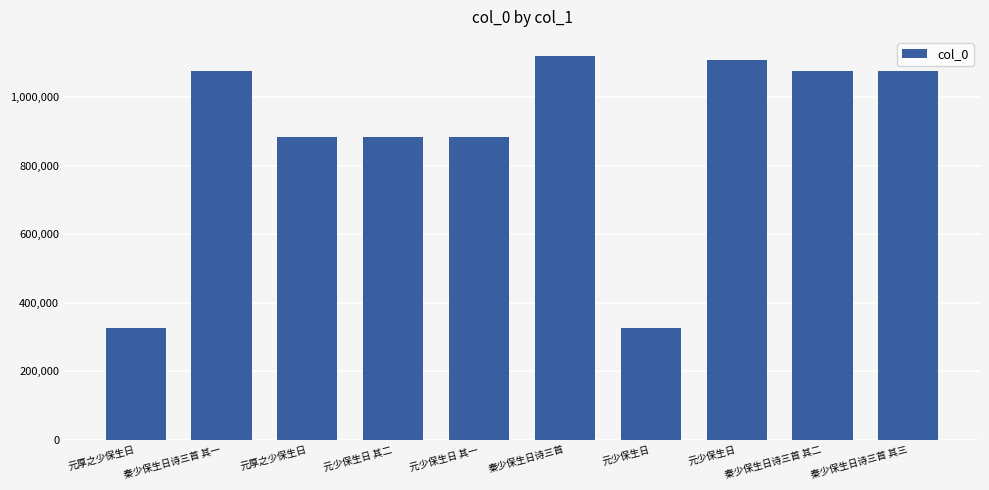

Does the chart contain any negative values?

No